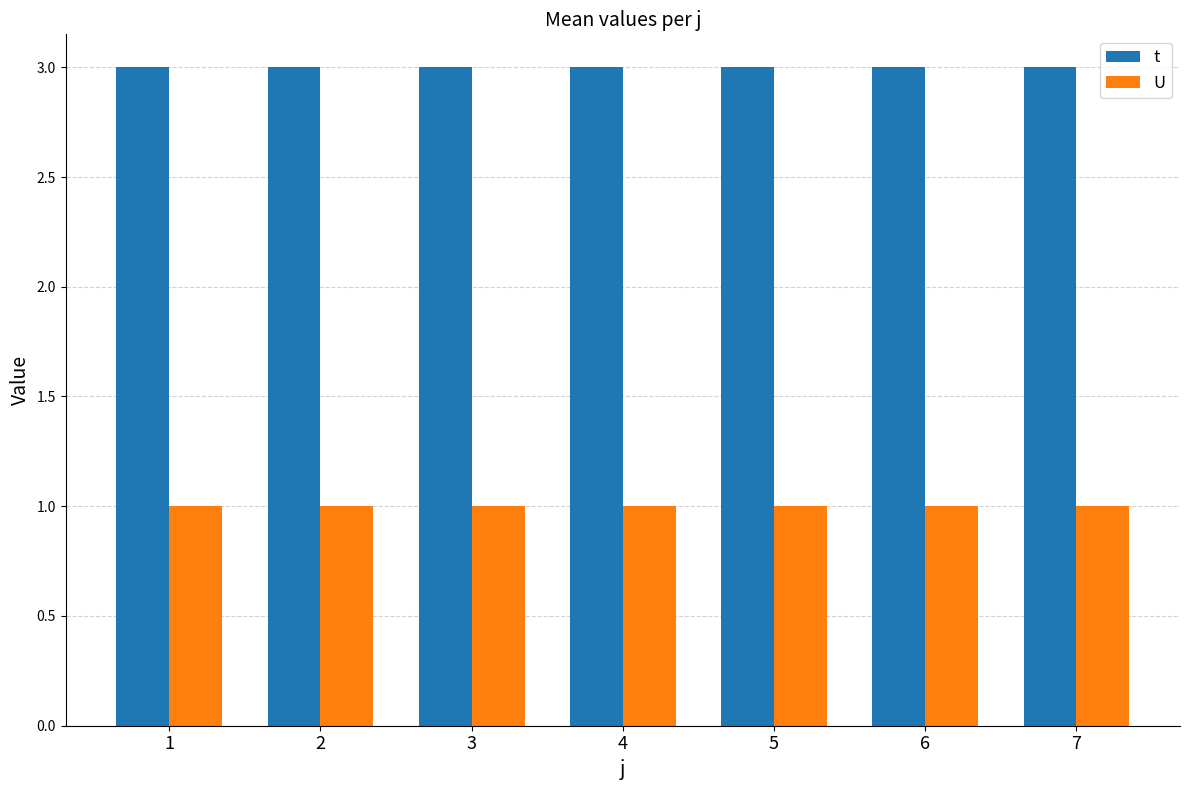

What is the average value of the U series?

1